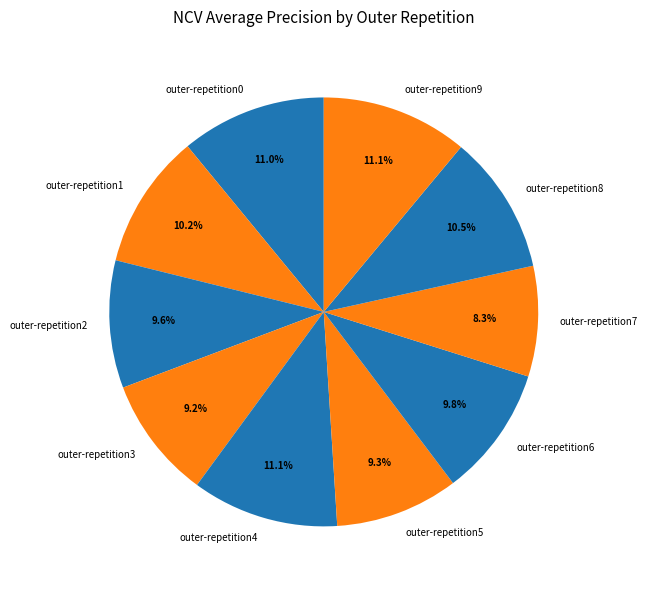

How many segments does this pie chart have?

10